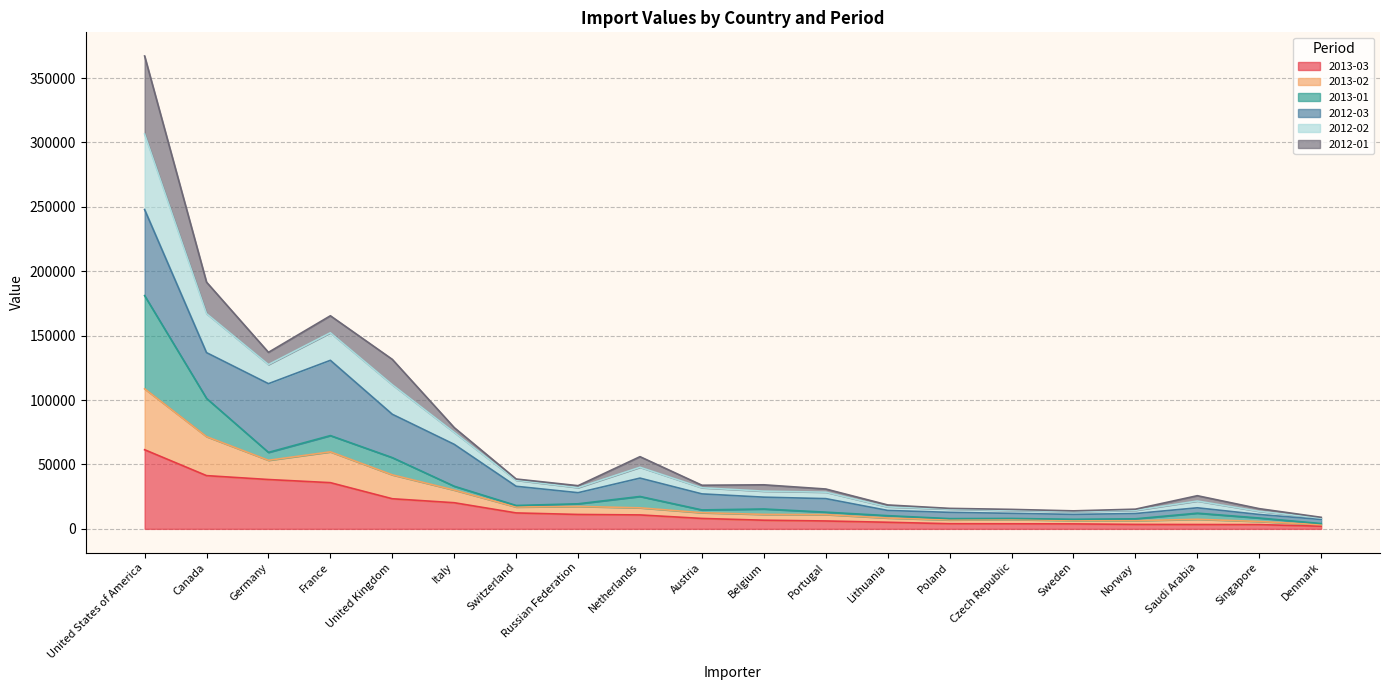

Which category has the highest value in the 2013-03 series?

United States of America